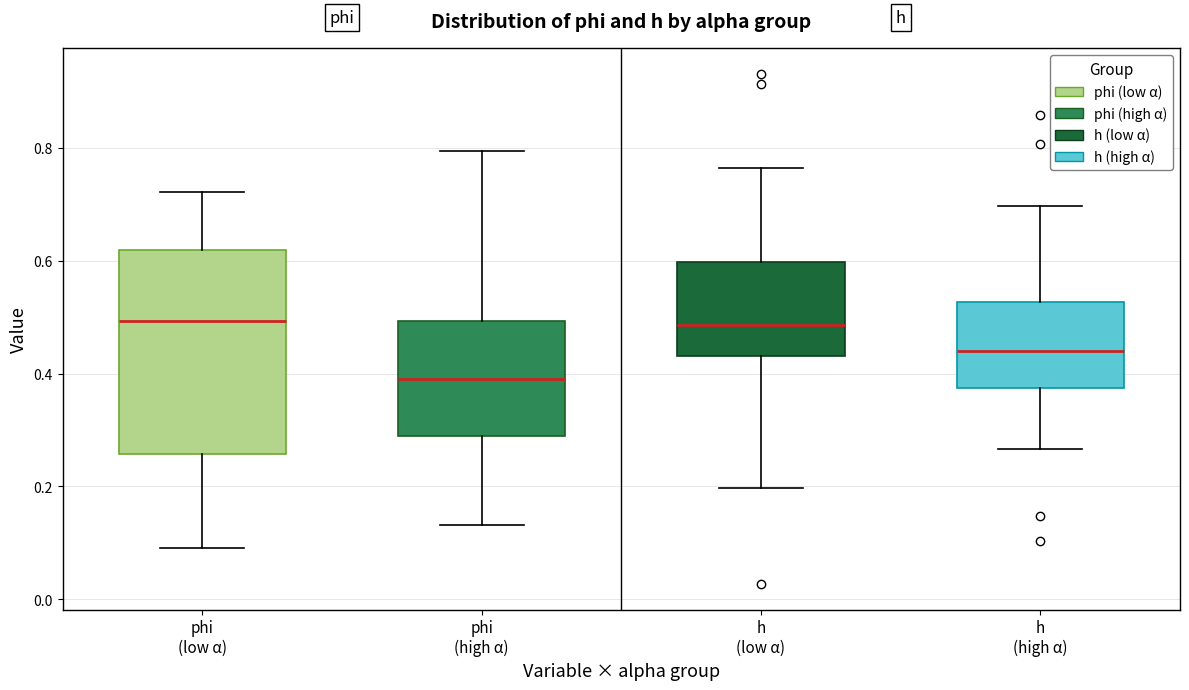

Where is the lower edge of the box for phi (high α) on the y-axis? The values are not printed on the chart, so give them approximately, as read against the axis.

0.28